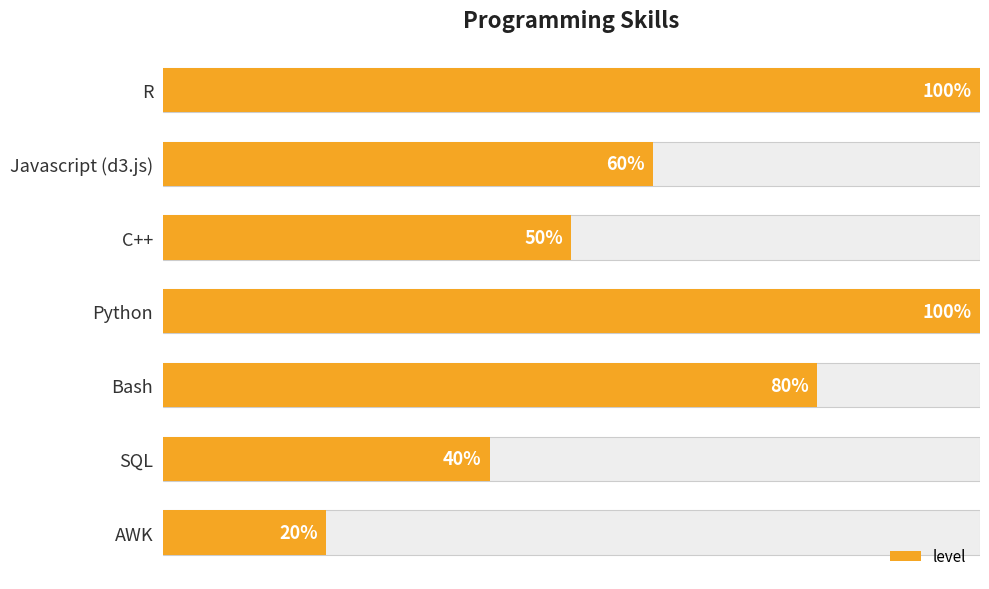

Is it true that the value at SQL is 0.8?

False